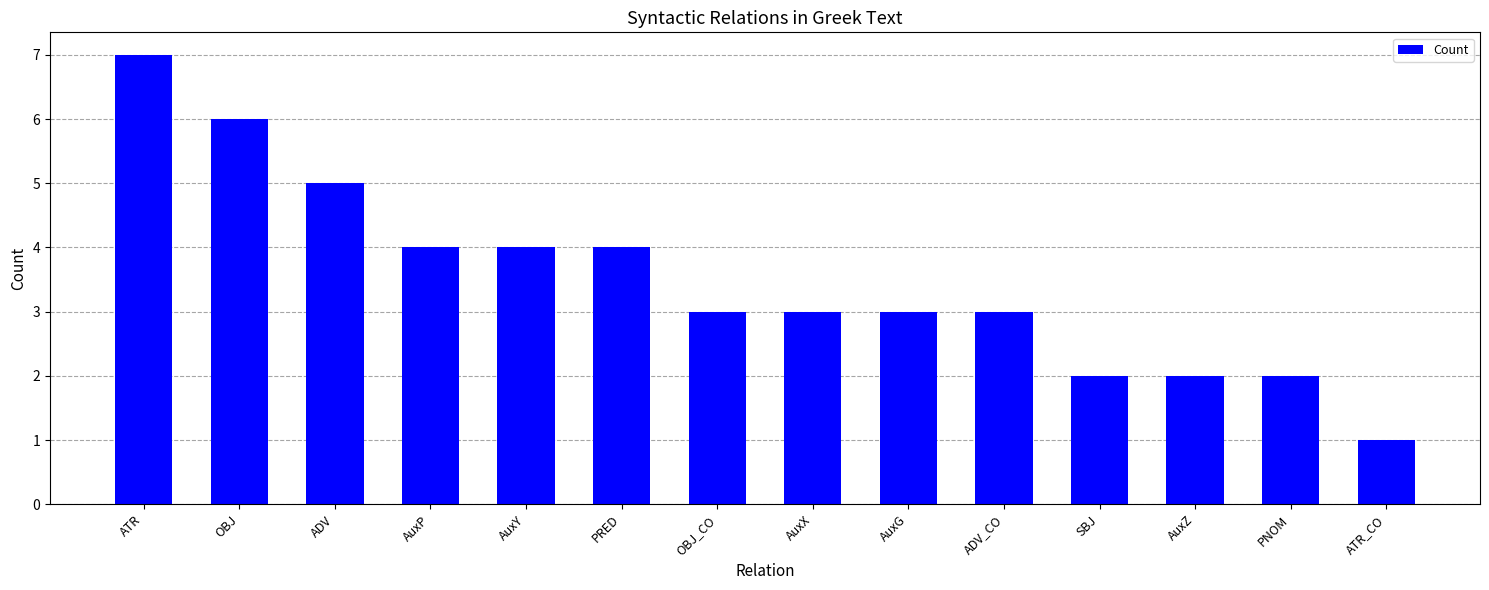

The chart shows a value of 3 at SBJ. True or false?

False